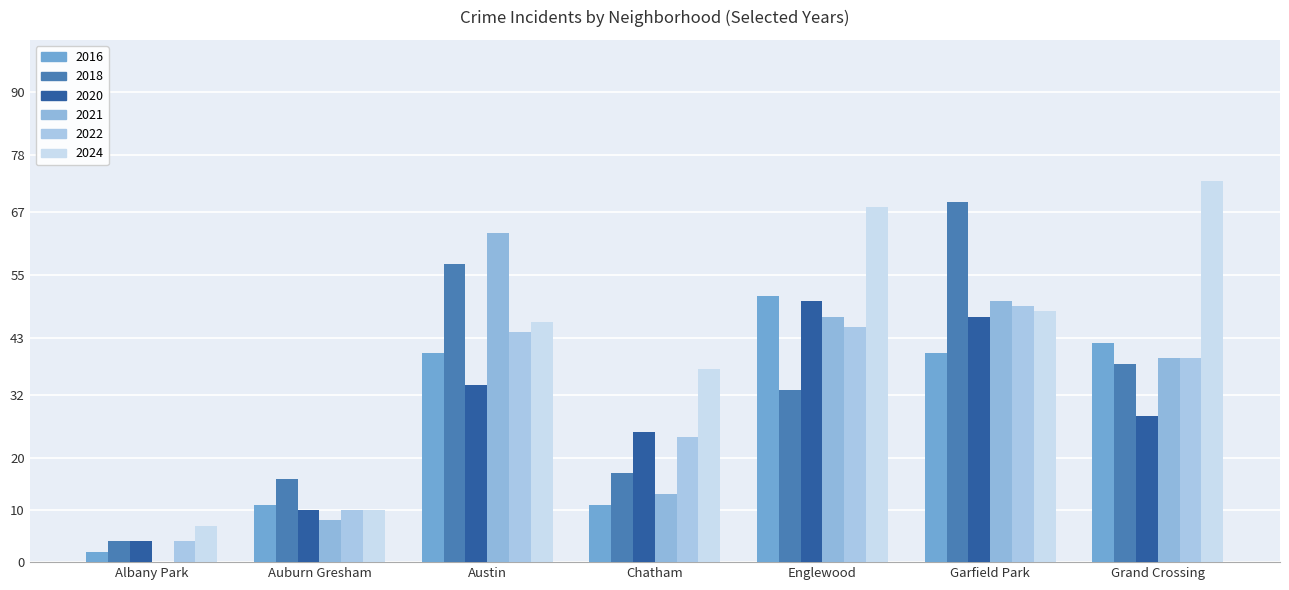

What position from the right is Albany Park?

7